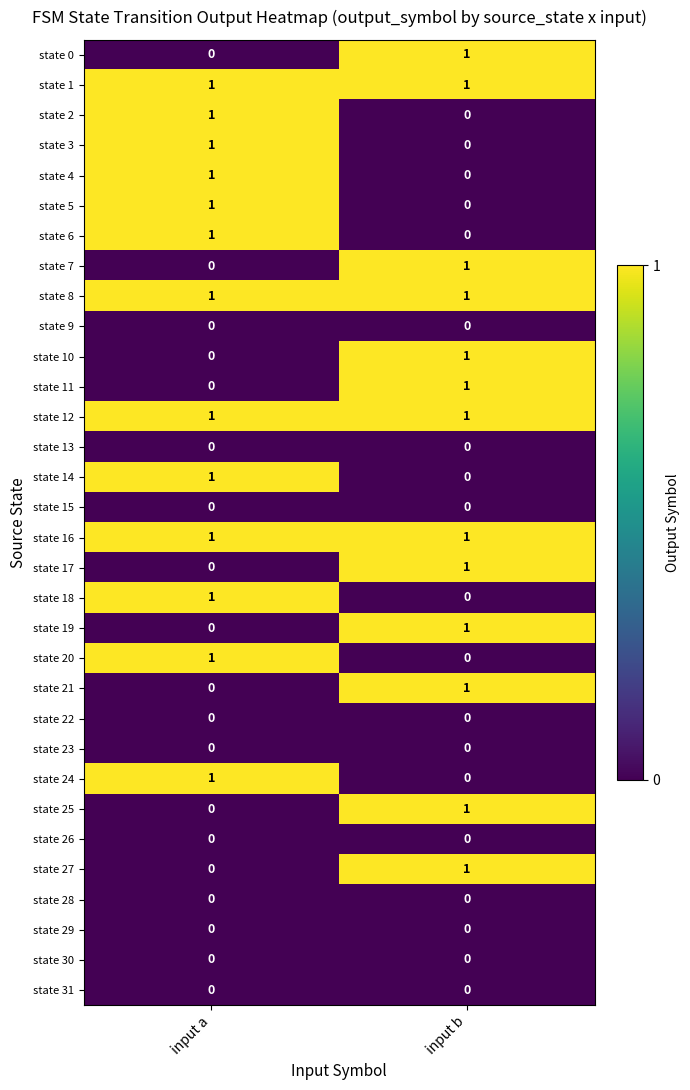

Which category has the highest value in the state 0 series?

input b